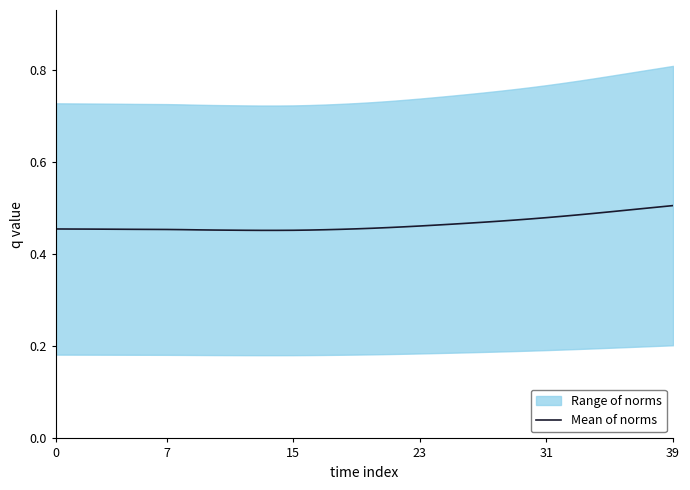

True or false: the data has more than 0 interior local peaks.

False